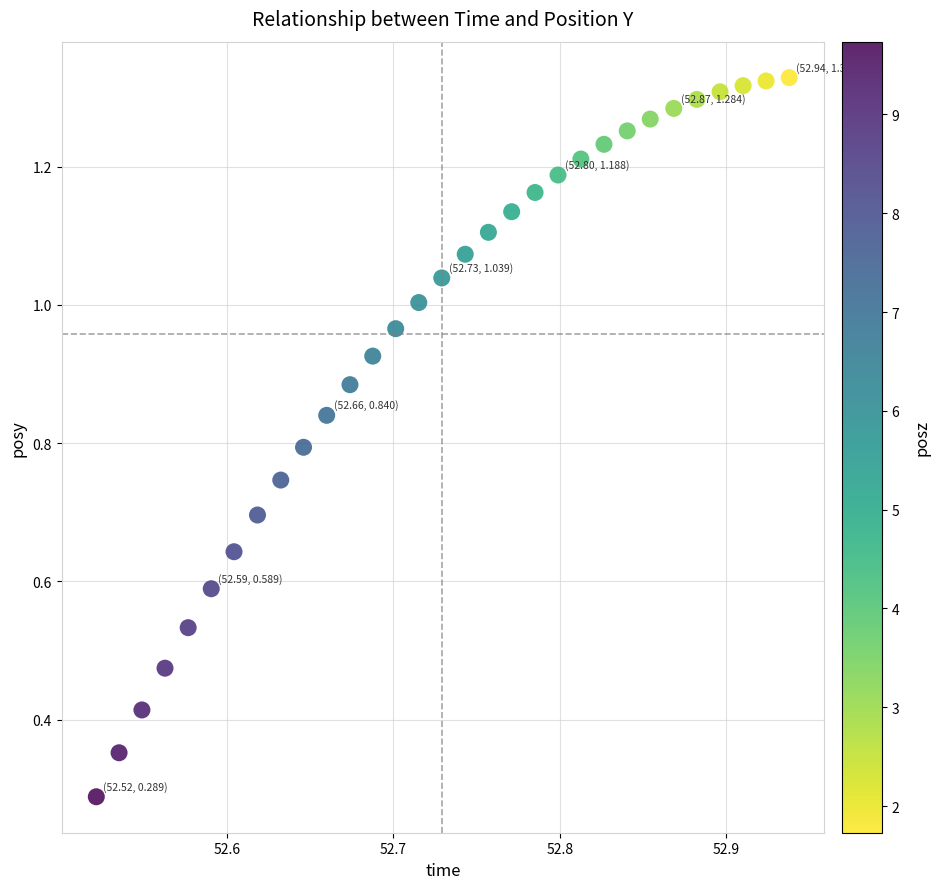

What Y value in the scatter plot is closest to 0?

0.3